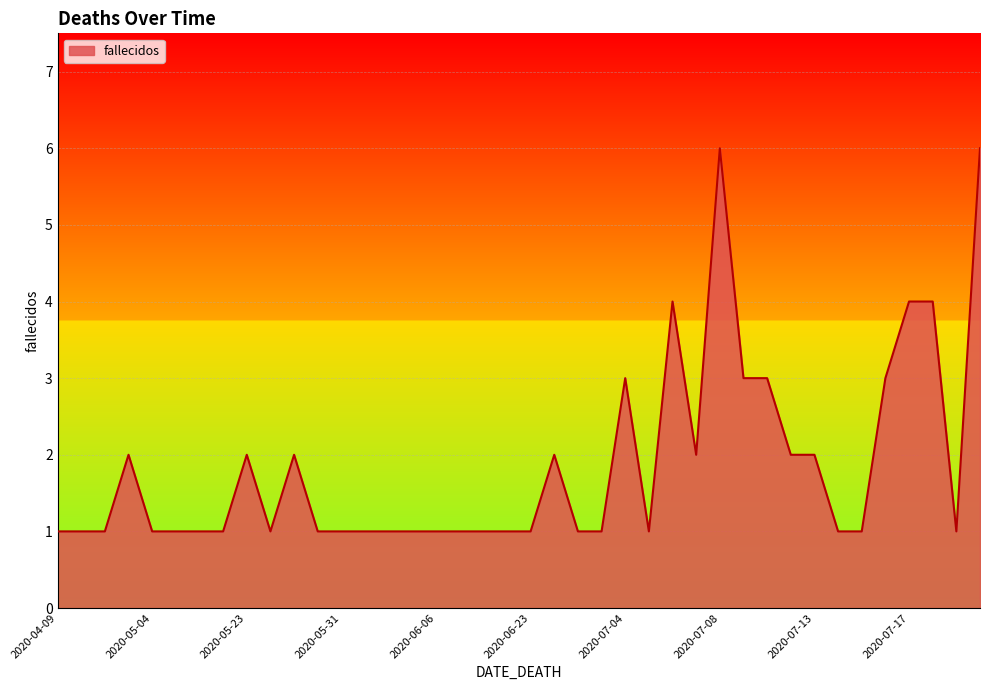

What is the difference between the maximum and minimum values?

5